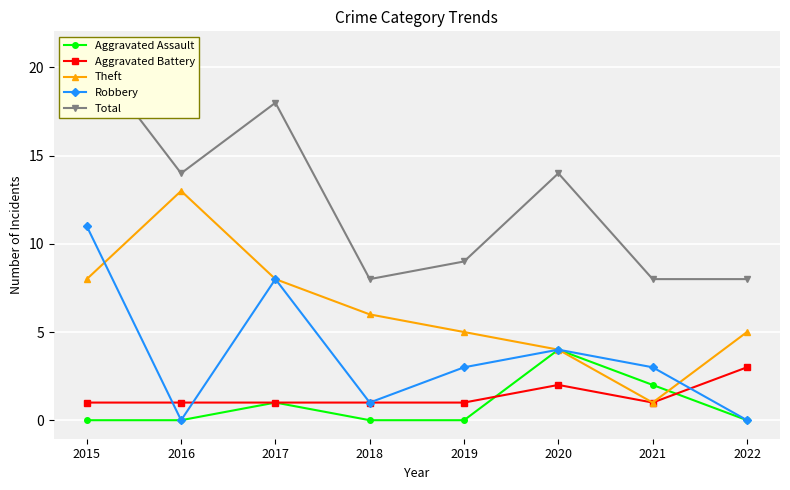

In Robbery, how many points are higher than both neighbors (excluding endpoints)?

2